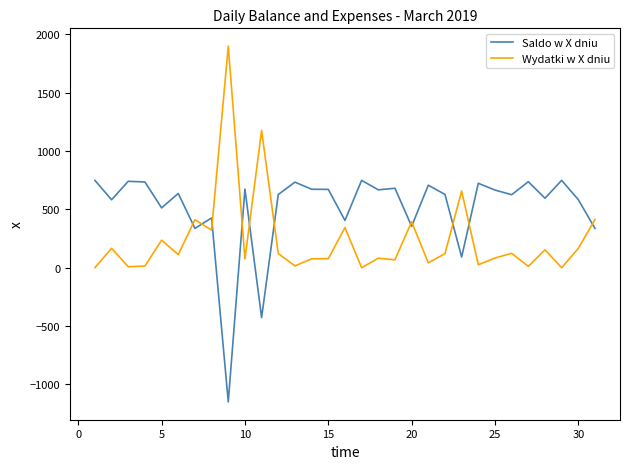

What is the minimum value shown in the chart?

-1149.6